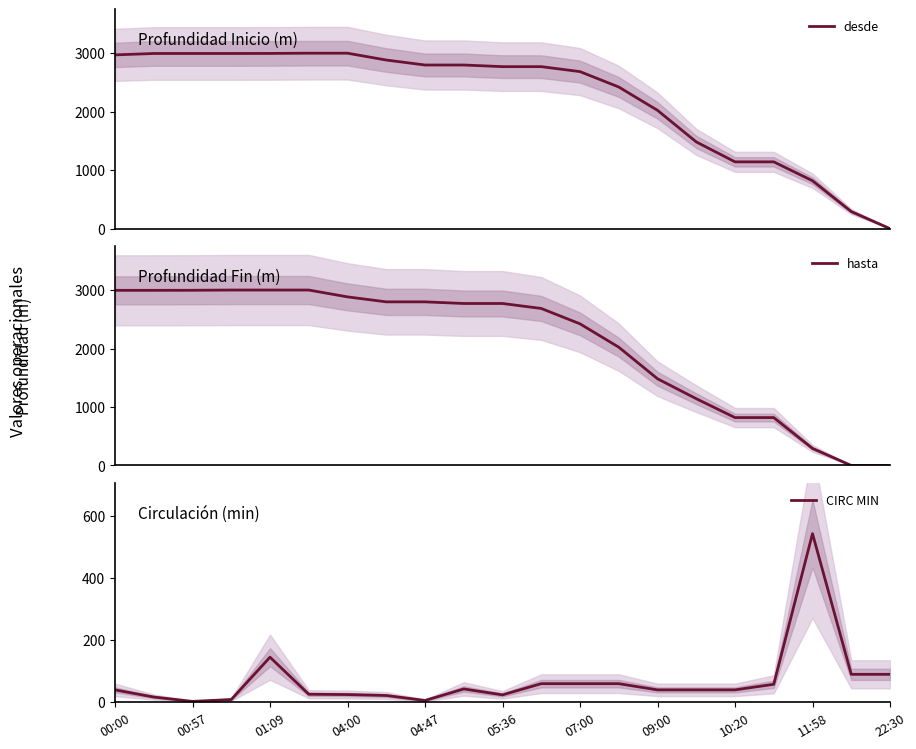

Is it true that CIRC MIN equals 40 at 09:00?

True